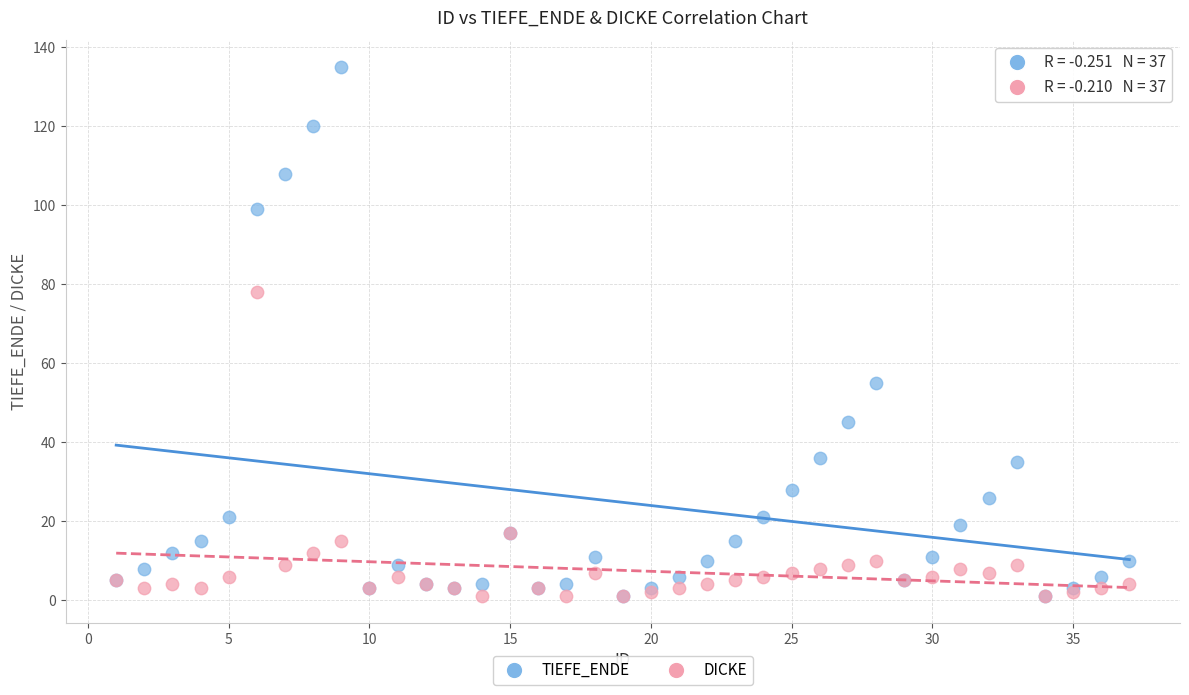

In the TIEFE_ENDE series, what Y value is closest to 68?

55